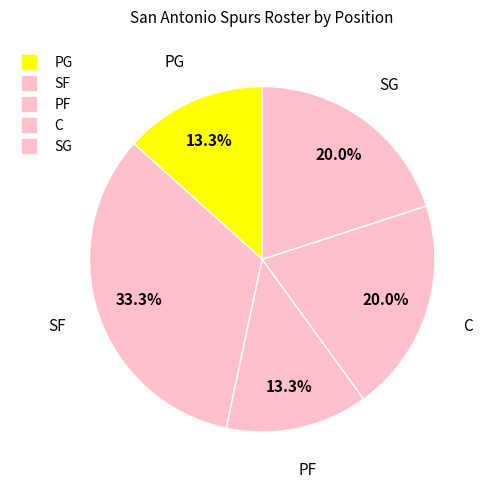

Rank the categories by value from lowest to highest.

PG, PF, C, SG, SF